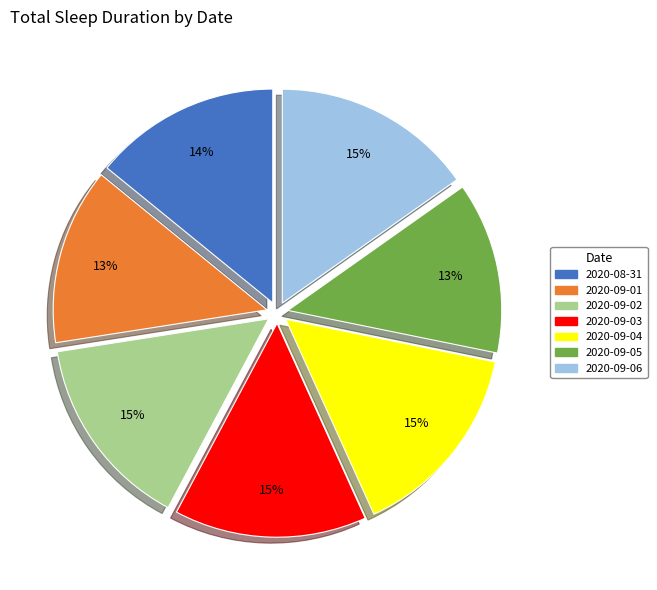

How many segments does this pie chart have?

7